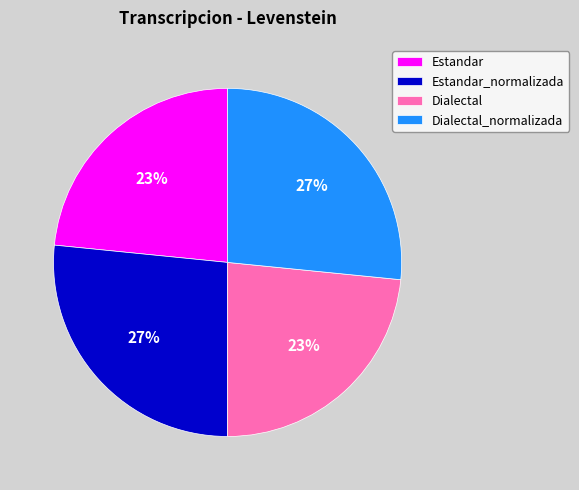

Is it true that Estandar_normalizada is 27% of the pie?

True